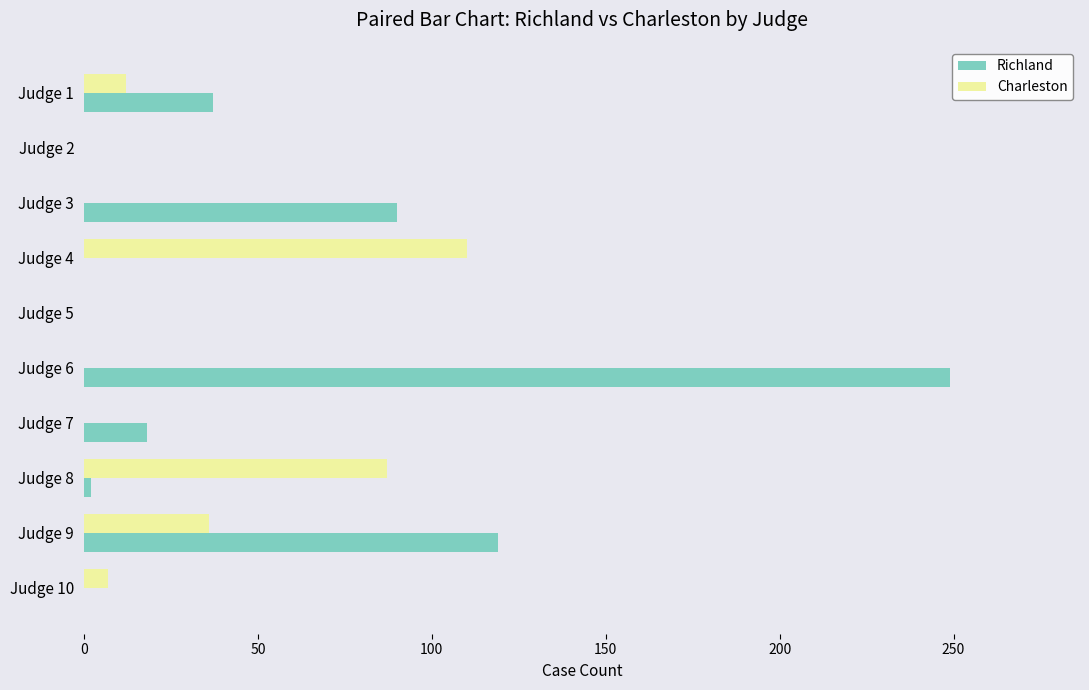

Is the value of Charleston at Judge 4 greater than the value of Richland at Judge 9?

No